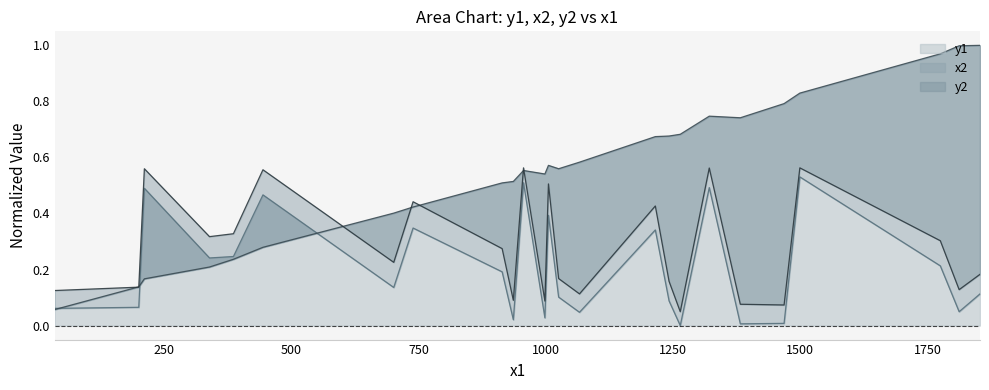

True or false: y2 and x2 intersect in this chart.

True